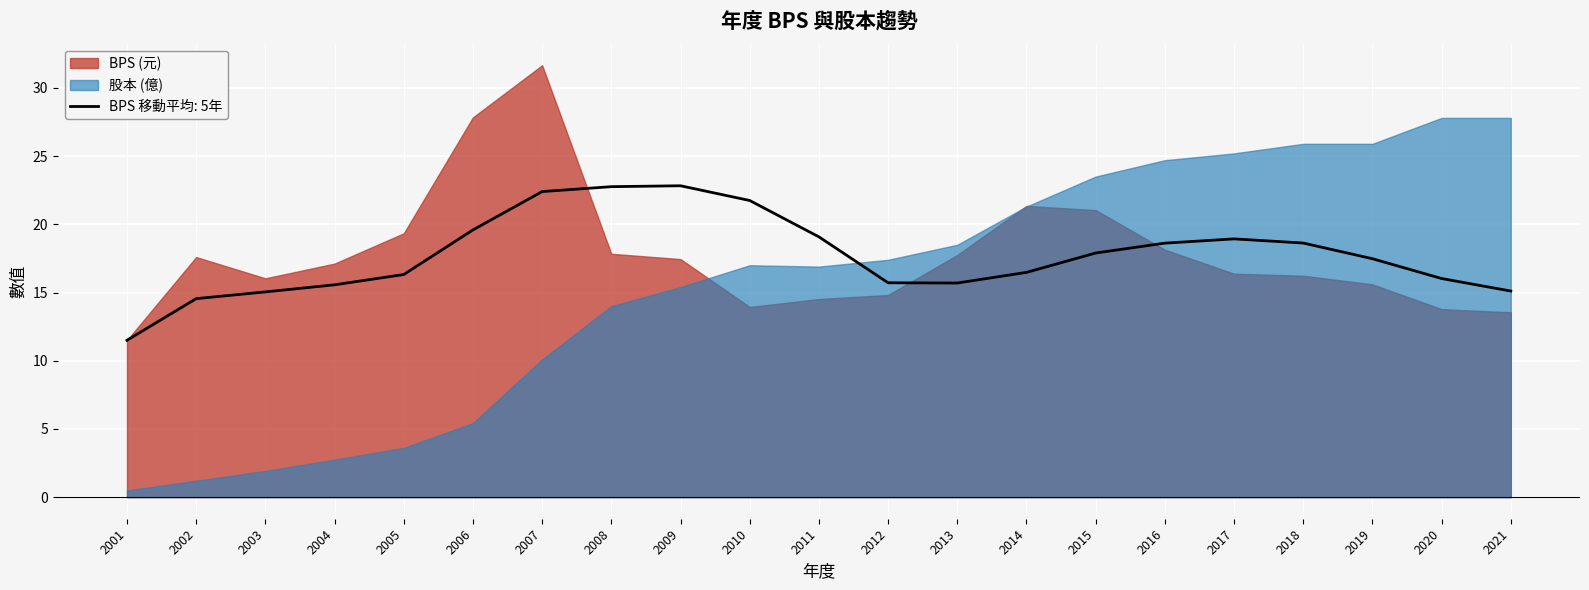

What is the spread (max minus min) of values at 2018?

9.7